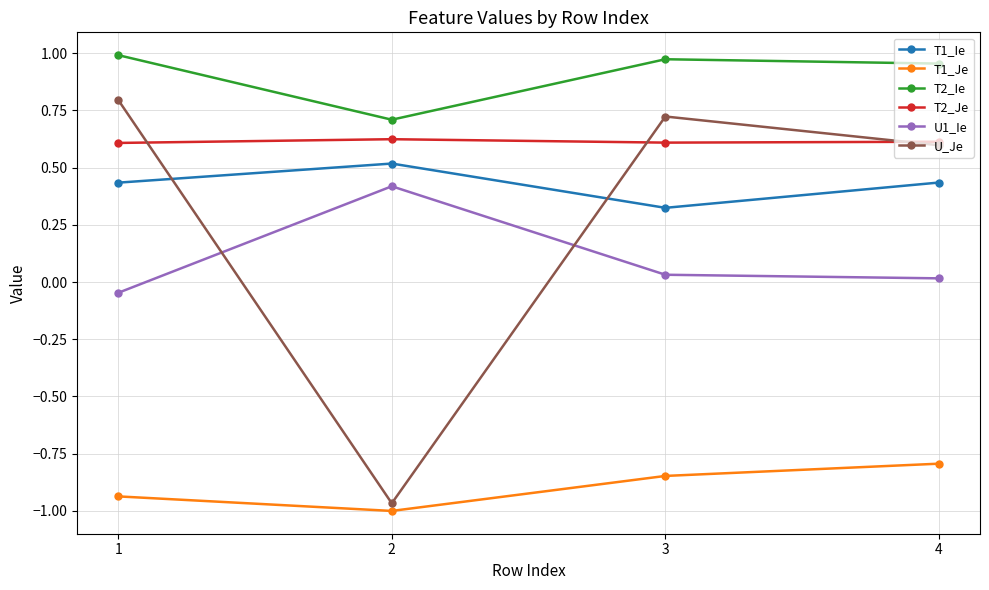

Rank the series at 1 from highest to lowest value.

T2_Ie, U_Je, T2_Je, T1_Ie, U1_Ie, T1_Je